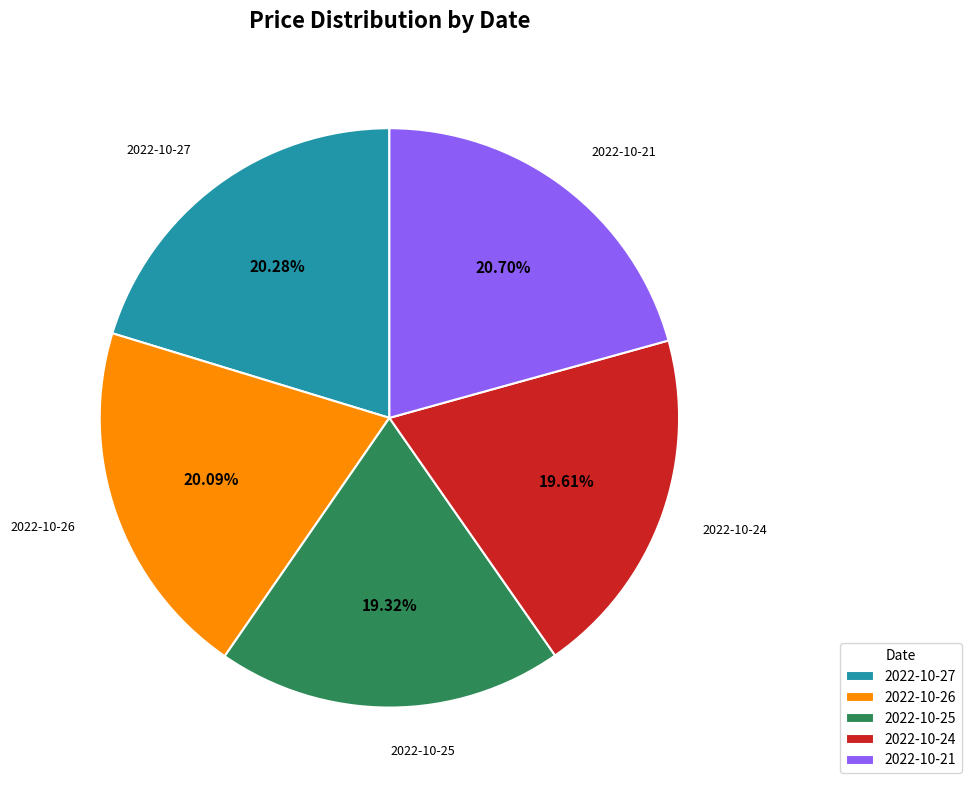

What is the ratio of the value at 2022-10-26 to the value at 2022-10-24?

1.0